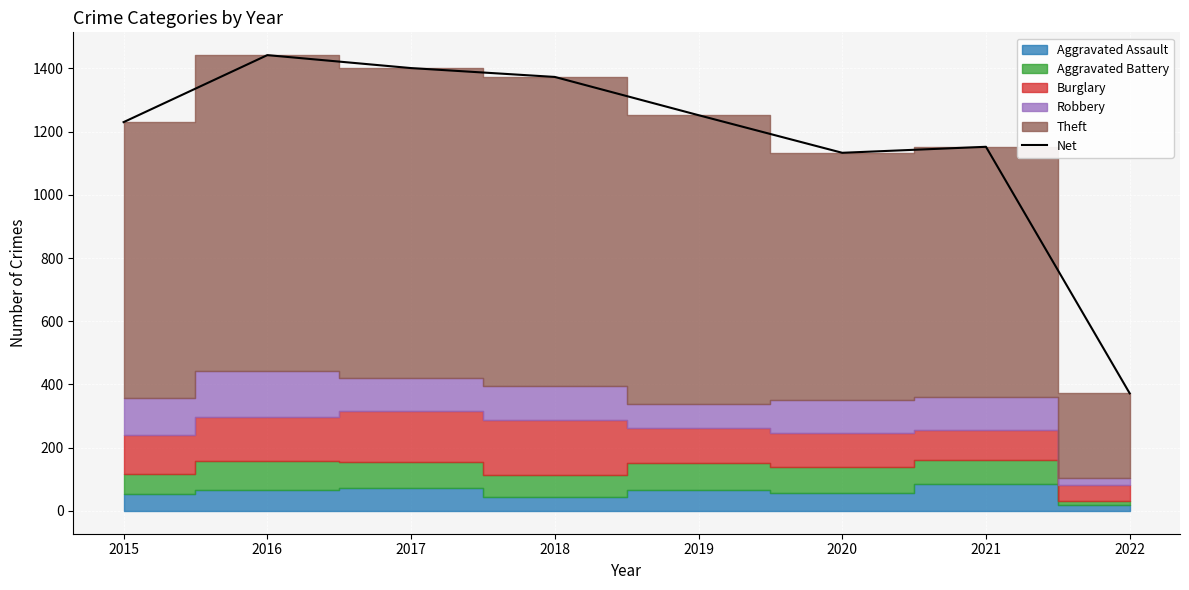

What is the difference between the second highest and second lowest values?

268